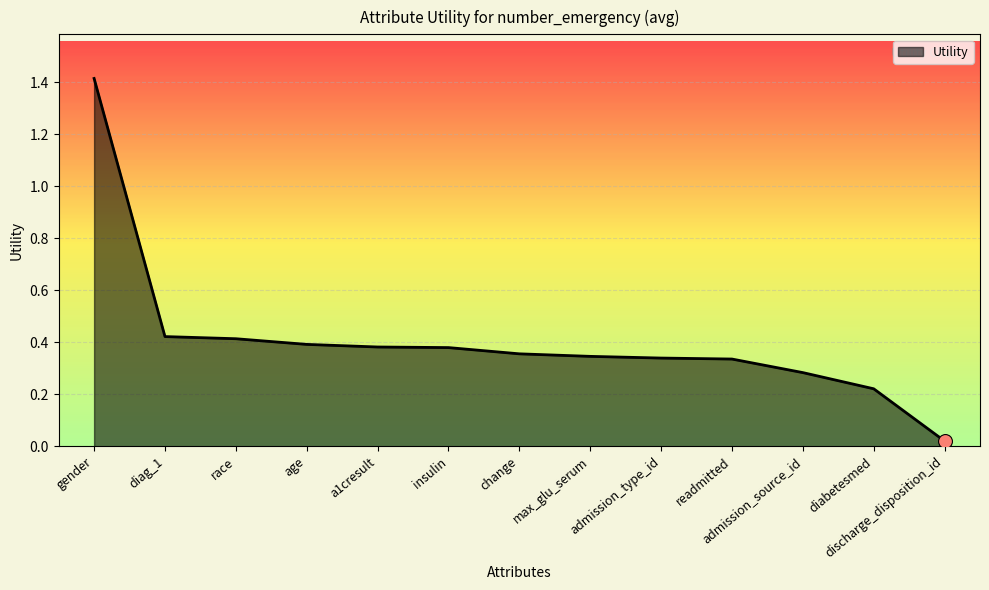

Which has a higher value, race or insulin?

race